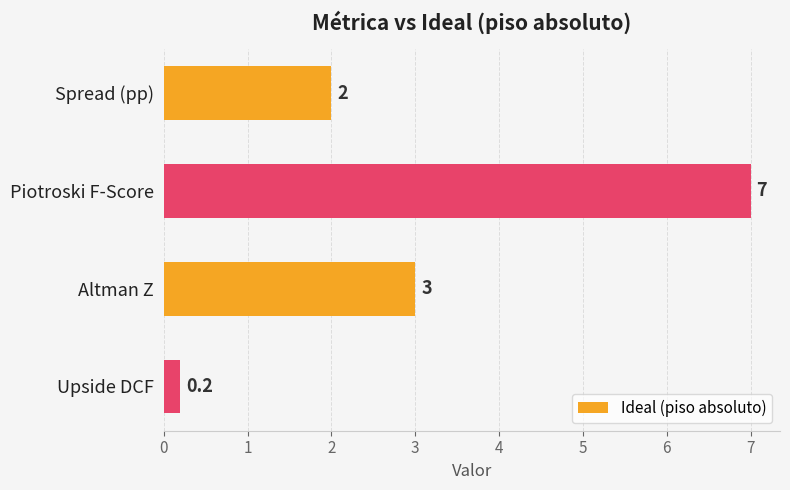

Reading bottom to top, list all the values displayed in this chart.

0.2	3.0	7.0	2.0